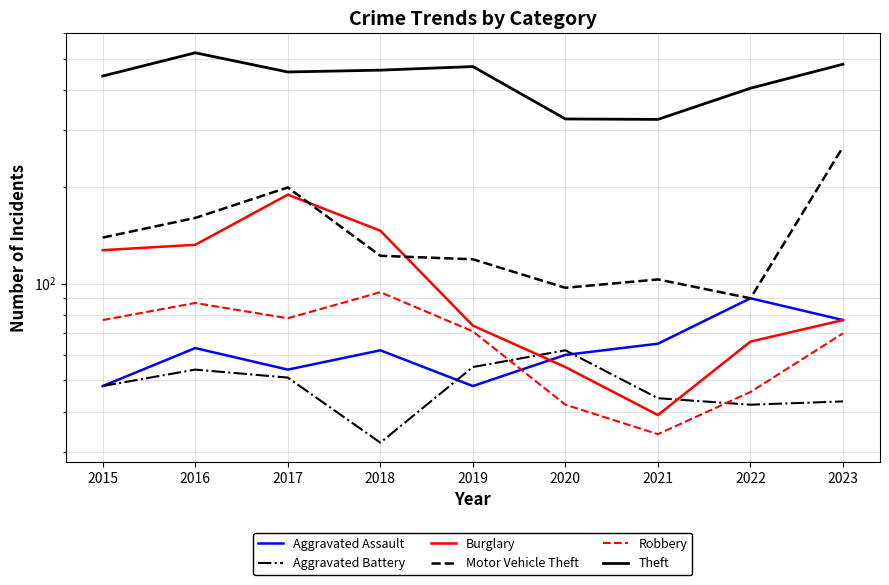

Between which two adjacent categories do Robbery and Aggravated Battery first intersect?

2019 and 2020